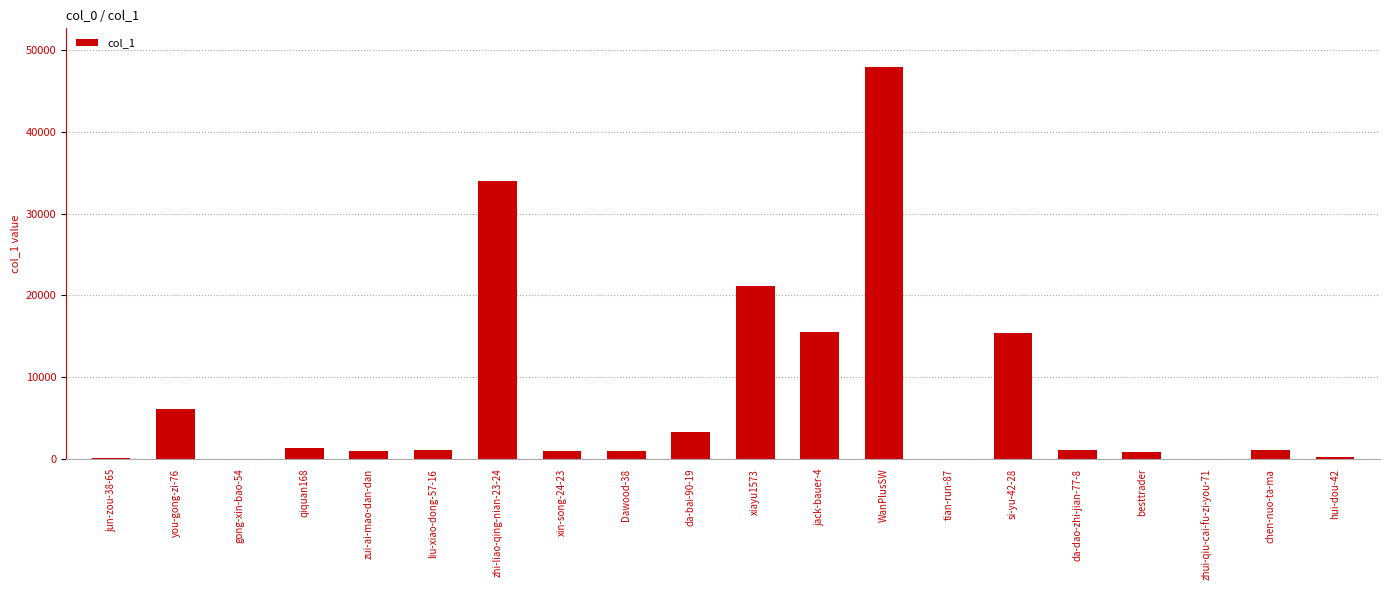

Are the bars horizontal?

No